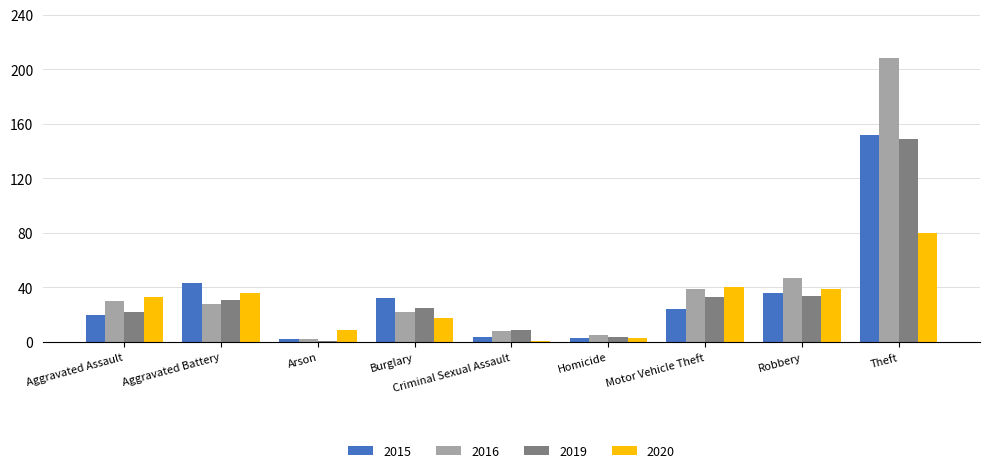

Rank the series by their maximum value, from lowest to highest.

2020, 2019, 2015, 2016